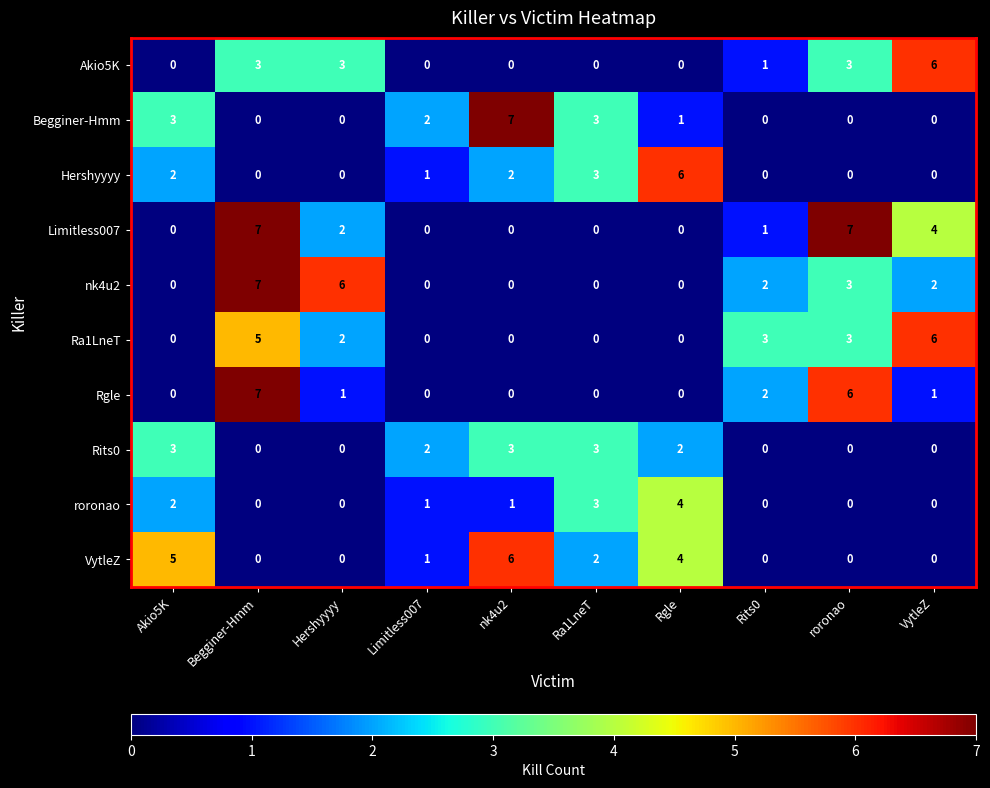

At which label is roronao closest to 2?

Akio5K